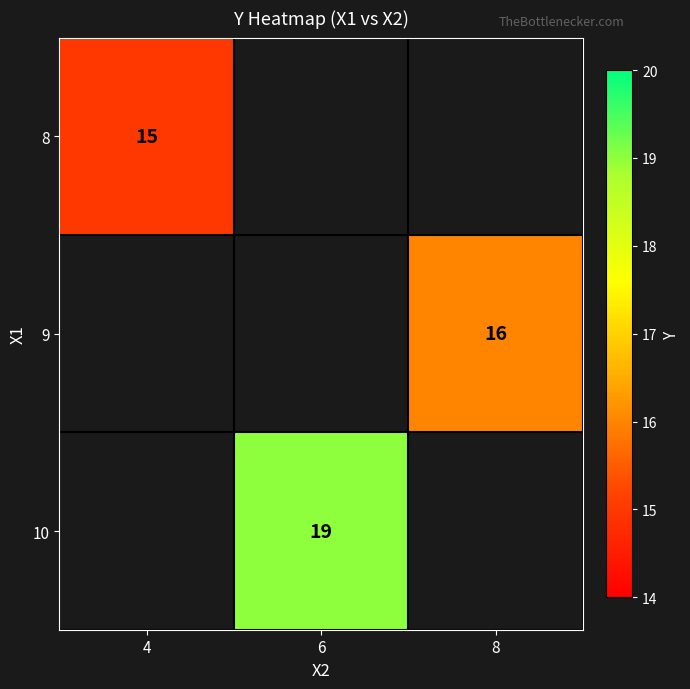

How many series are shown in this chart?

3